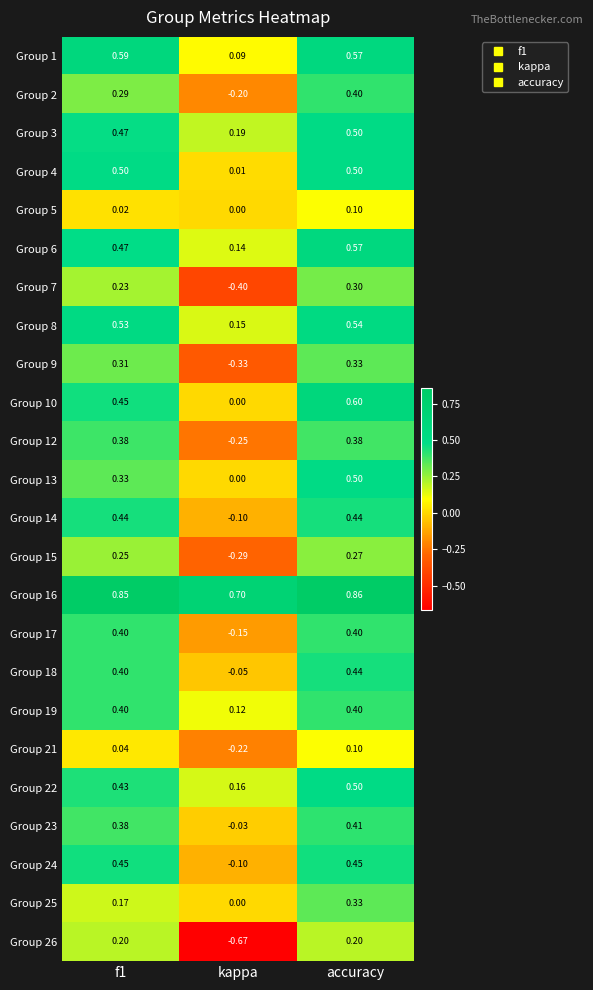

At which label is Group 10 closest to 0?

kappa